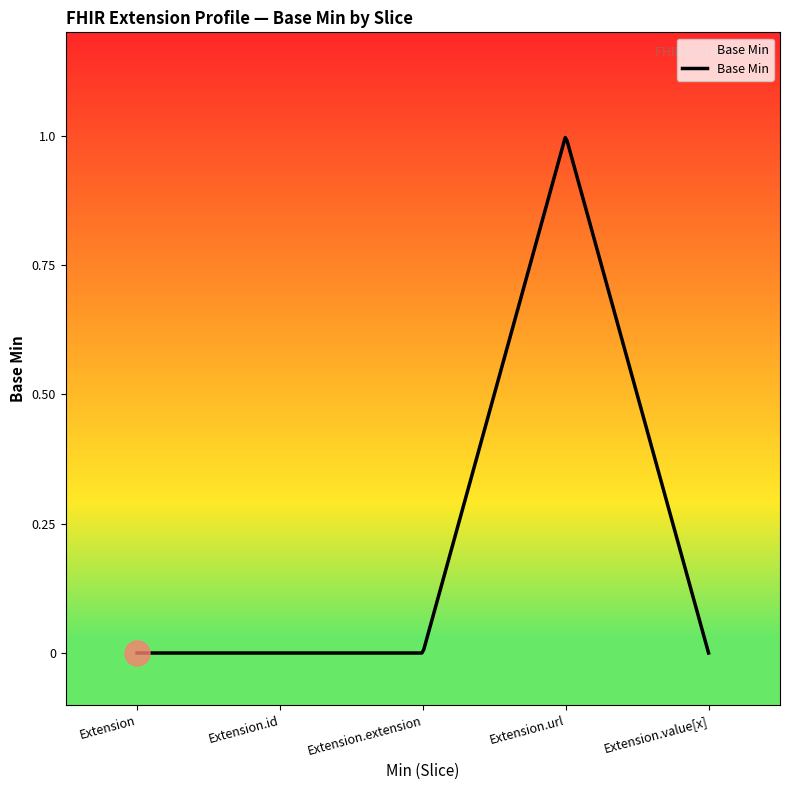

Does the chart have visible grid lines?

No